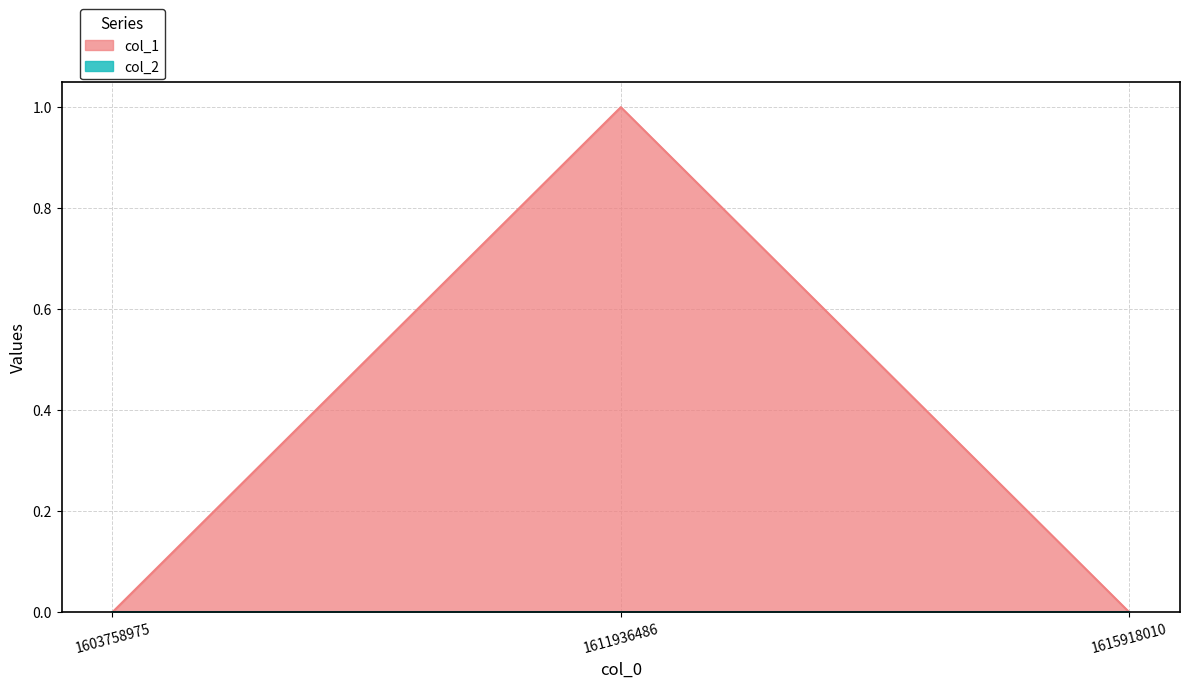

How many values are between 0 and 1?

3